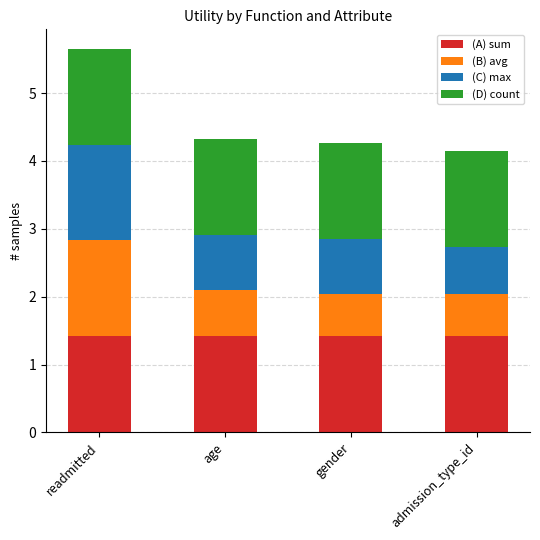

What is the total value across all series at age?

4.3